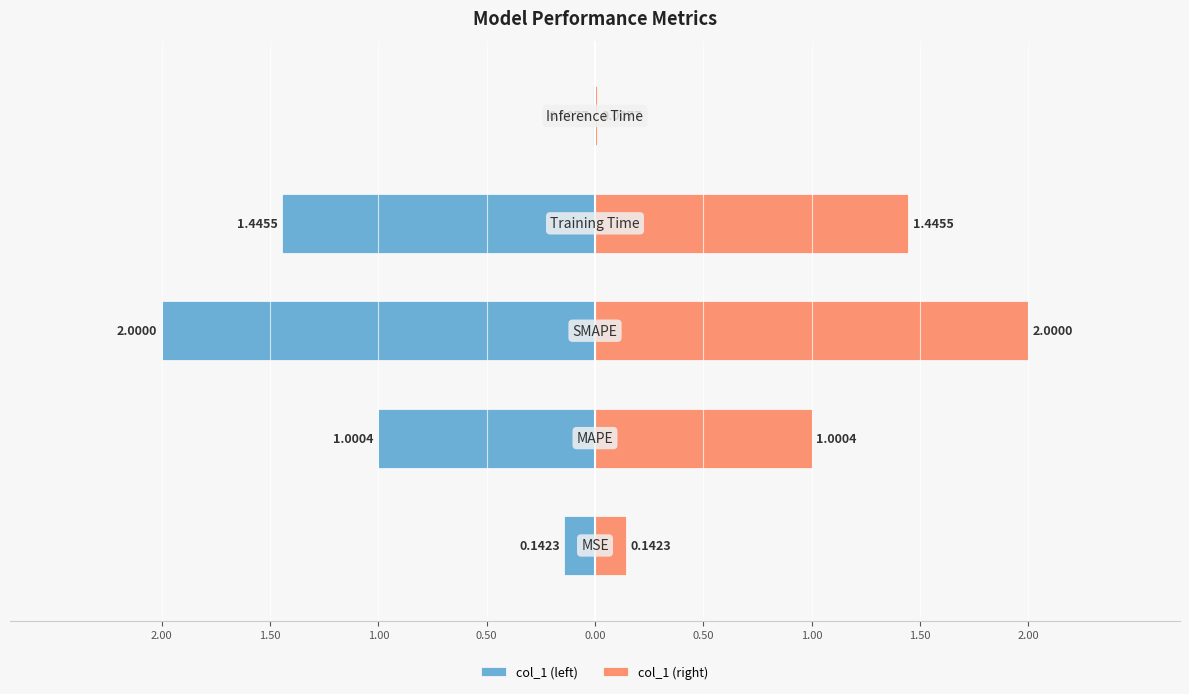

What position from the right is 1.50?

4